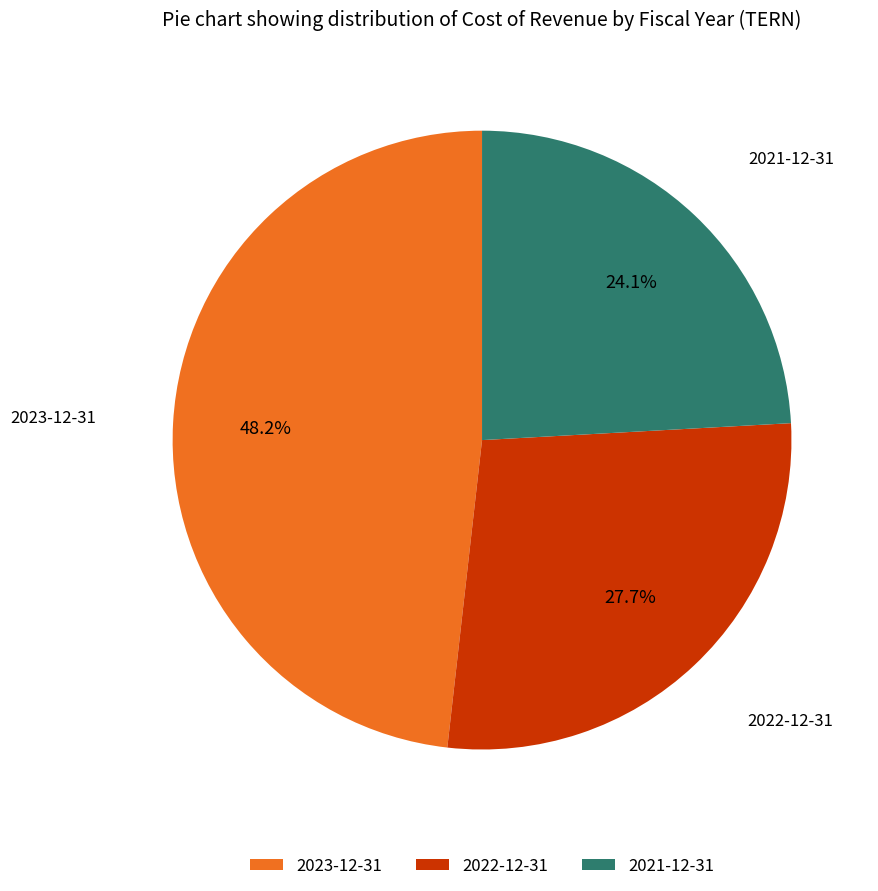

What percentage is the 2023-12-31 slice, to the nearest percent?

48%